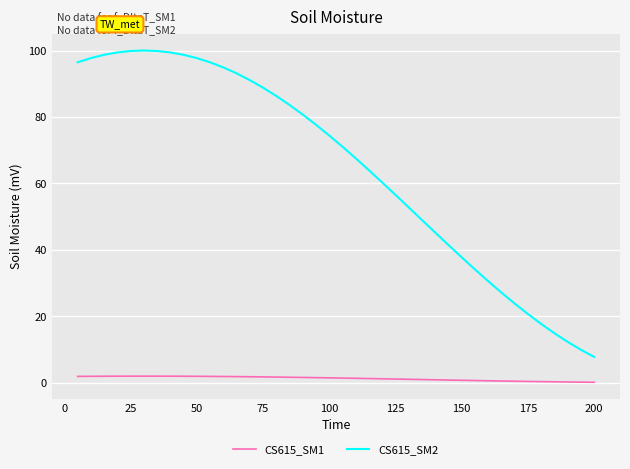

Rank the series by their maximum value, from lowest to highest.

CS615_SM1, CS615_SM2